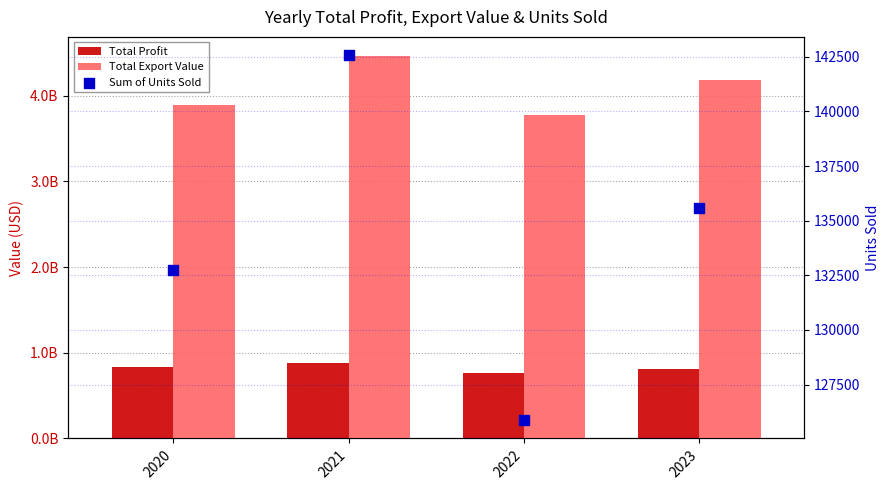

Which series contains the lowest Y value?

Sum of Units Sold